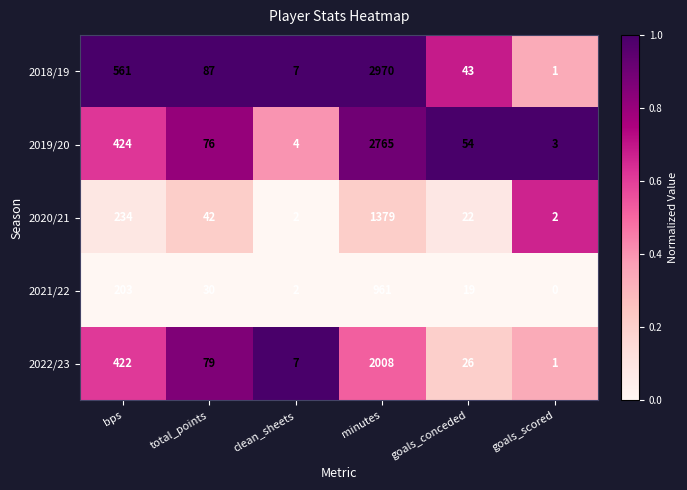

The 2021/22 series shows 602 at goals_scored. True or false?

False